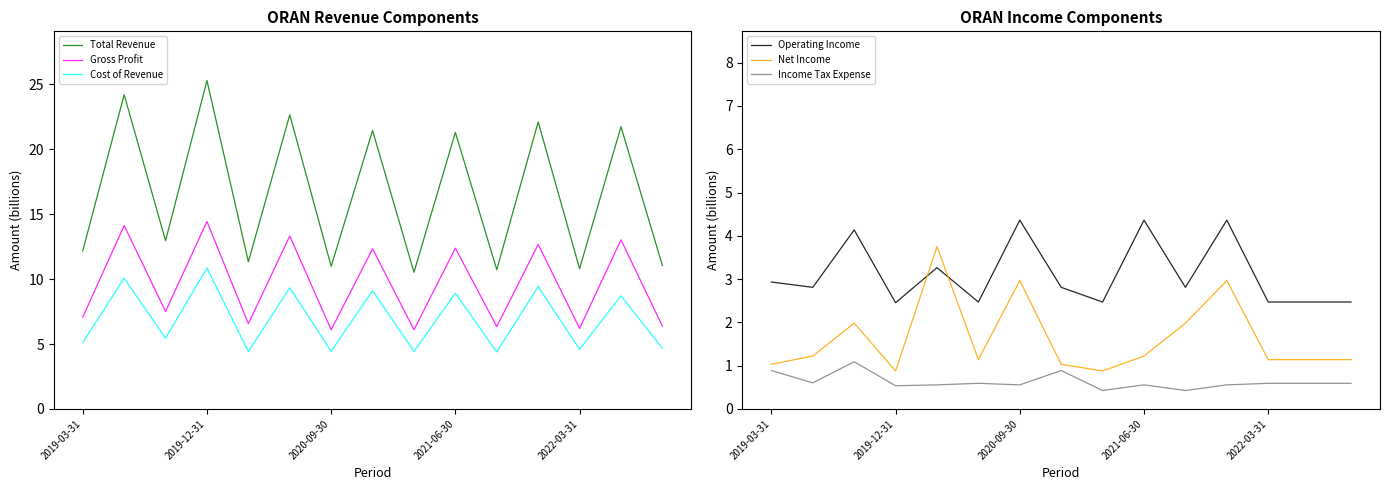

True or false: Total Revenue and Gross Profit cross at least once.

False